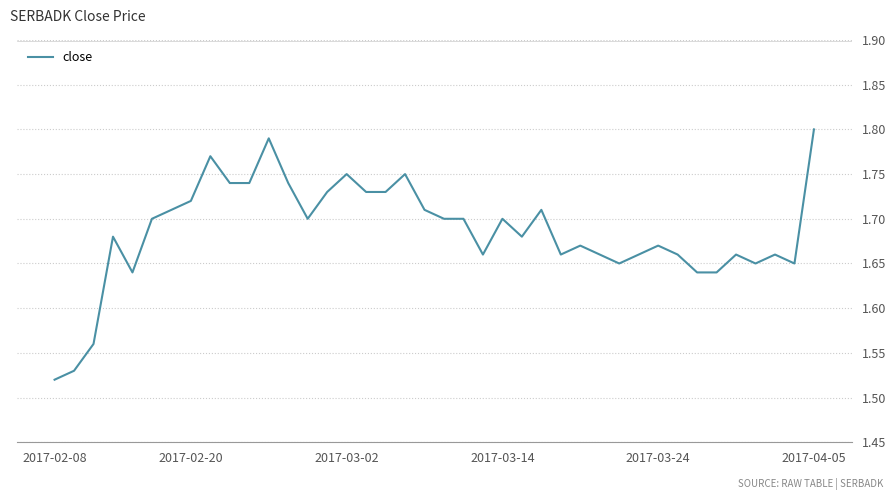

What is the difference between the maximum and minimum values?

0.3